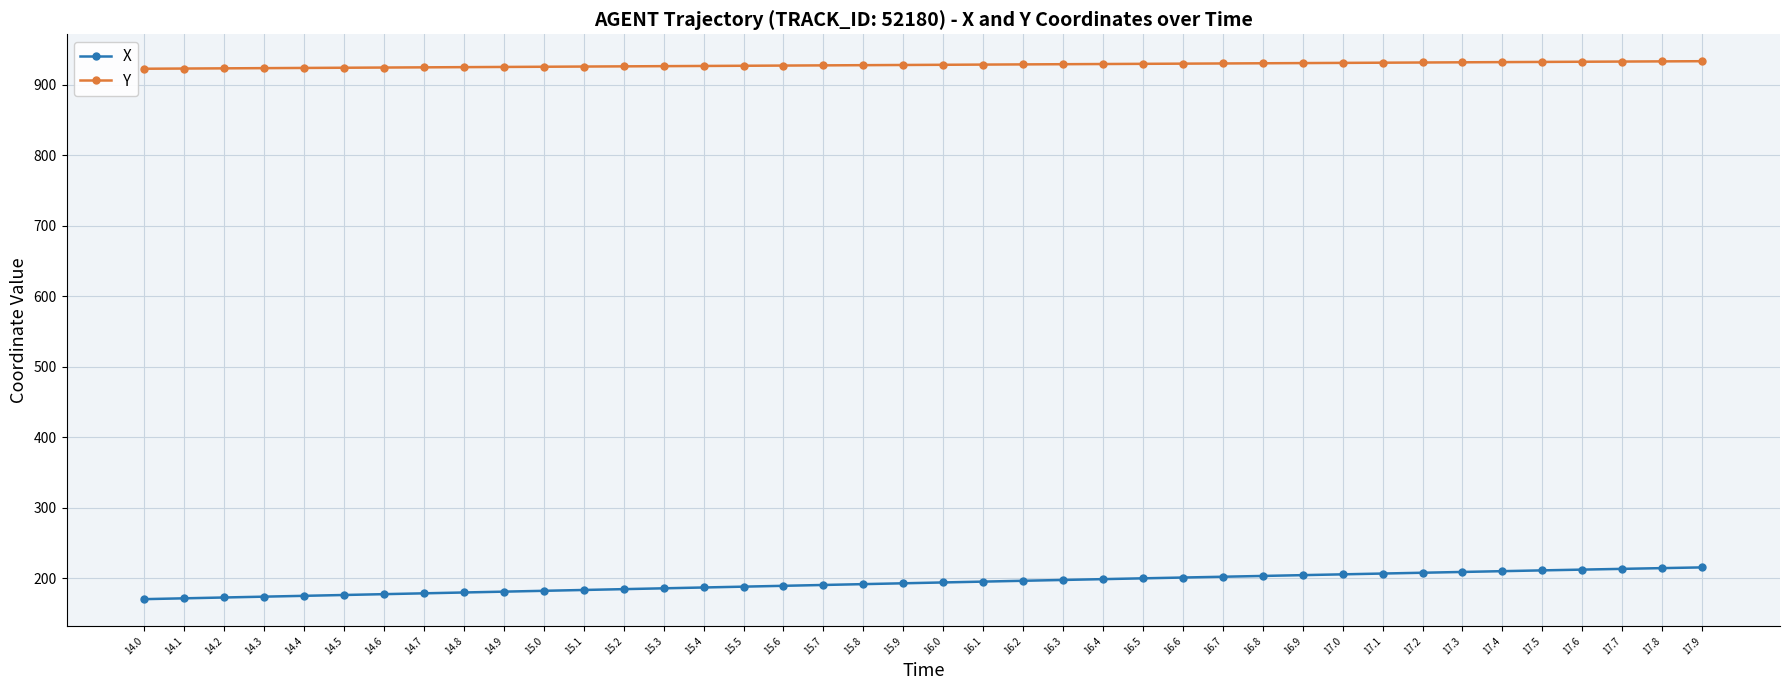

What position from the right is 14.1?

39